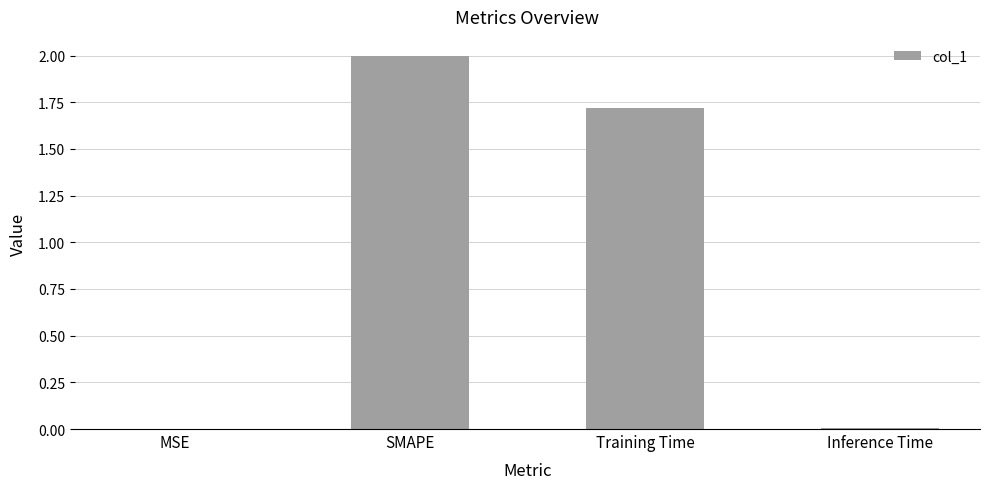

The value at Training Time is 2.9. True or false?

False